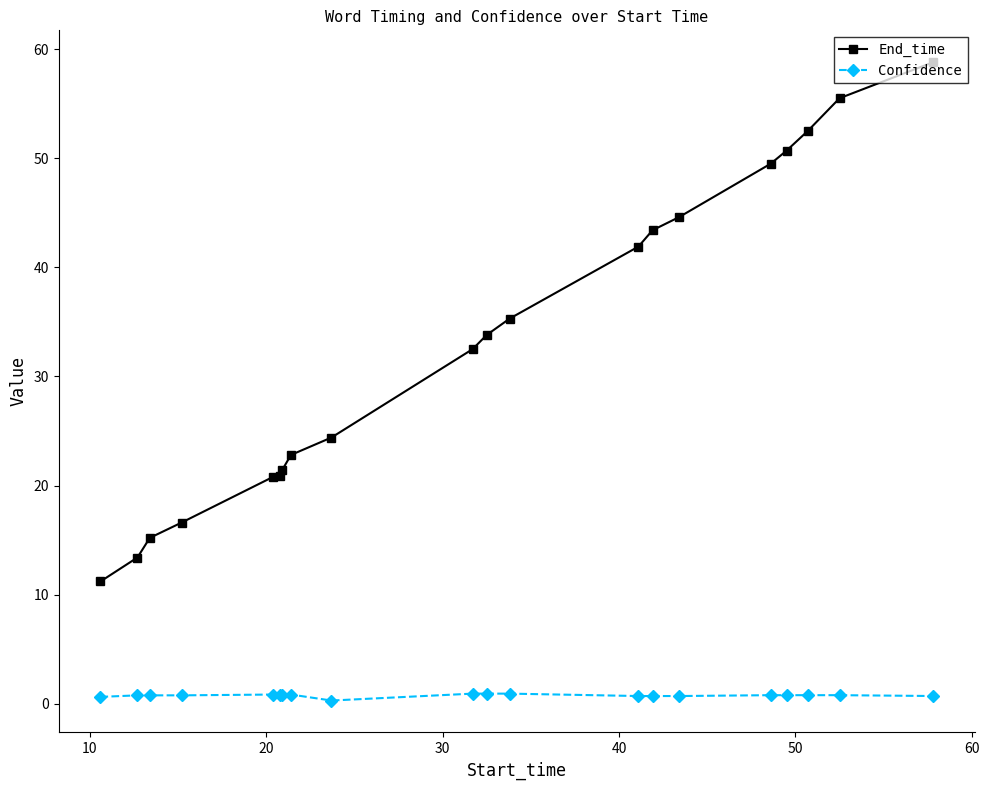

What is the average value of the Confidence series?

0.8